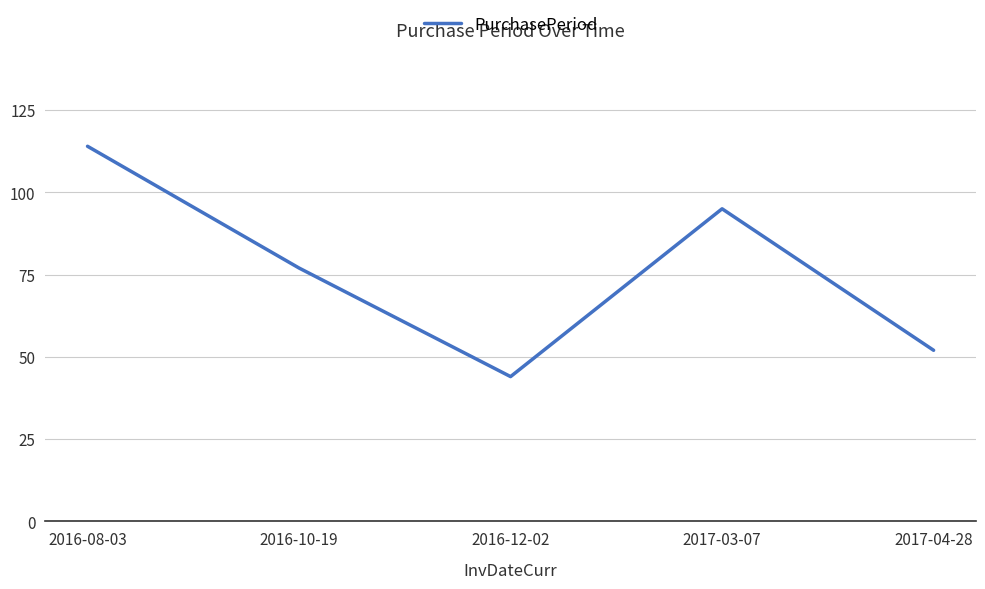

What is the ratio of the value at 2016-10-19 to the value at 2016-08-03?

0.7